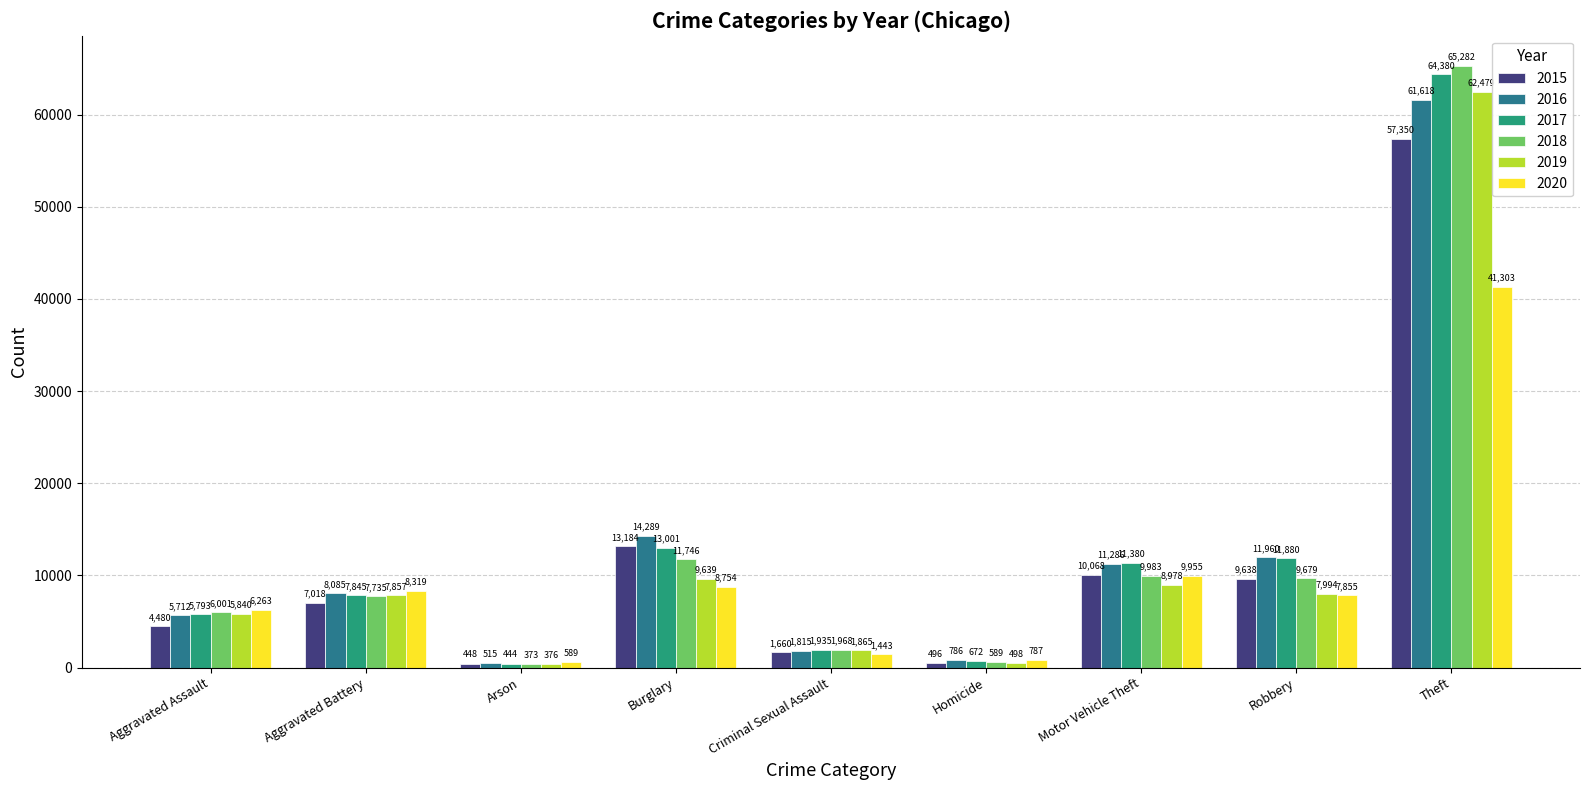

What is the spread (max minus min) of values at Motor Vehicle Theft?

2402